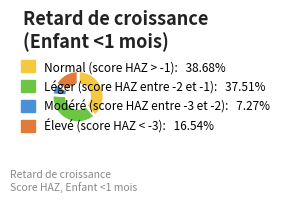

True or false: Normal (score HAZ > -1) accounts for 39% of the total.

True